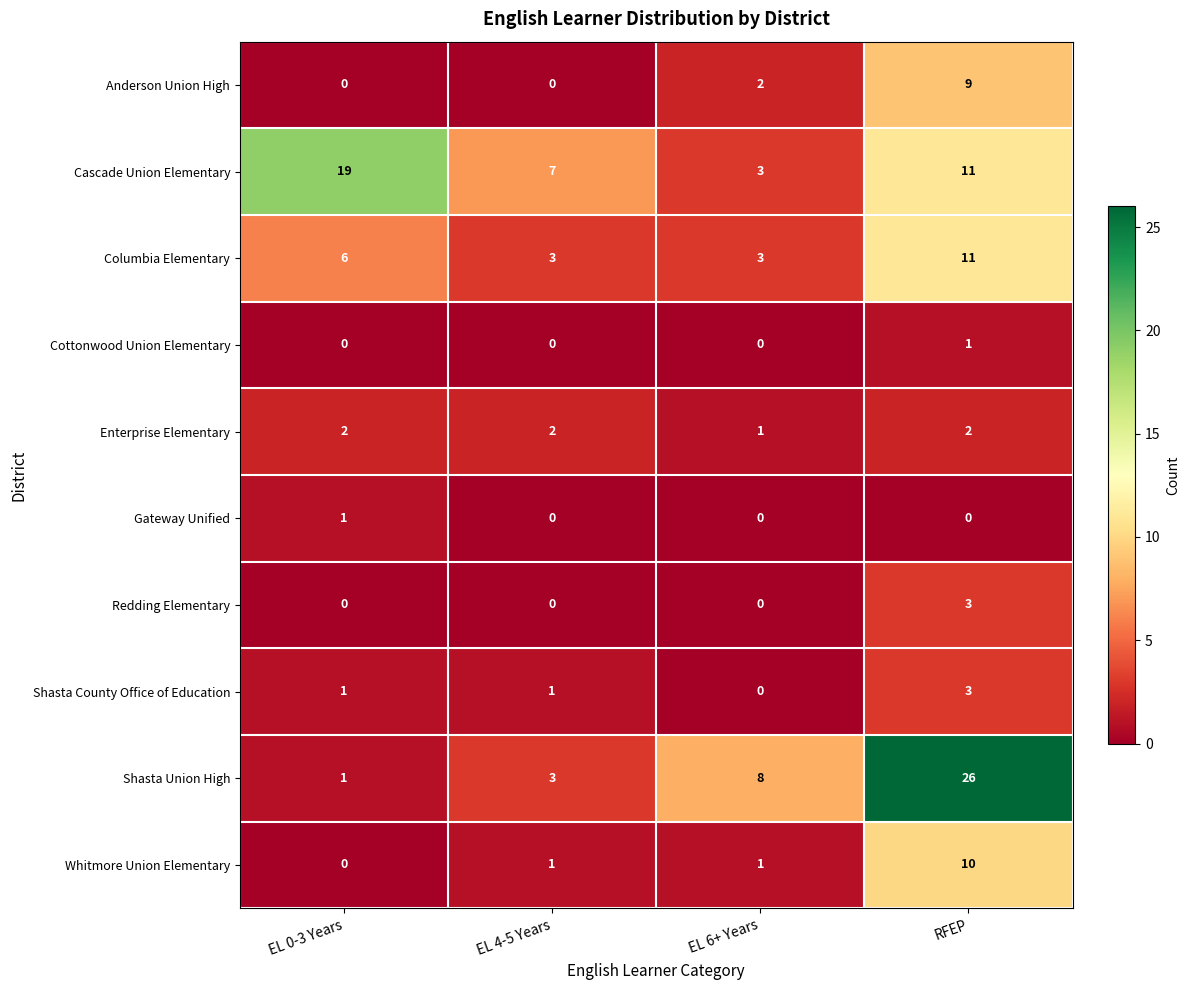

What is the spread (max minus min) of values at EL 0-3 Years?

19